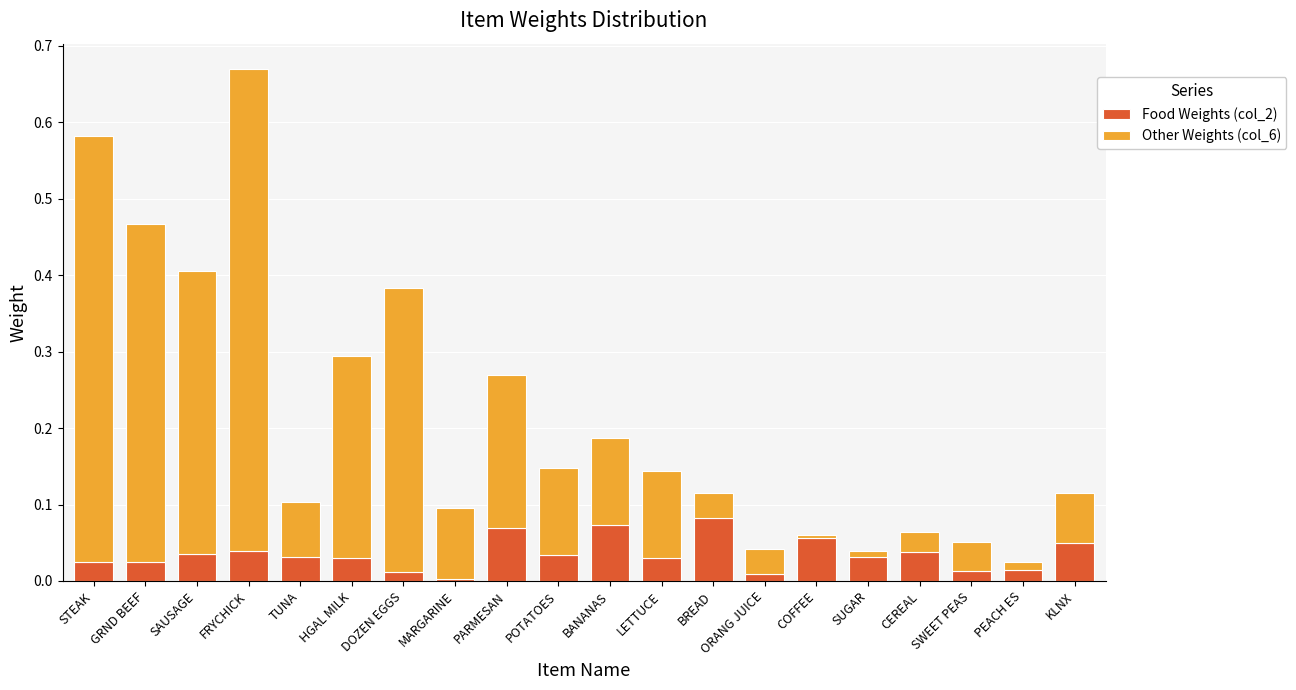

The Food Weights (col_2) series shows 0.0 at PEACH ES. True or false?

True